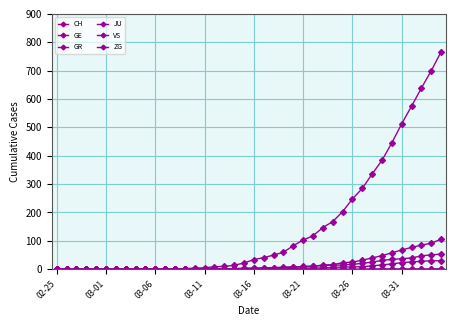

How many distinct data groups are displayed?

6